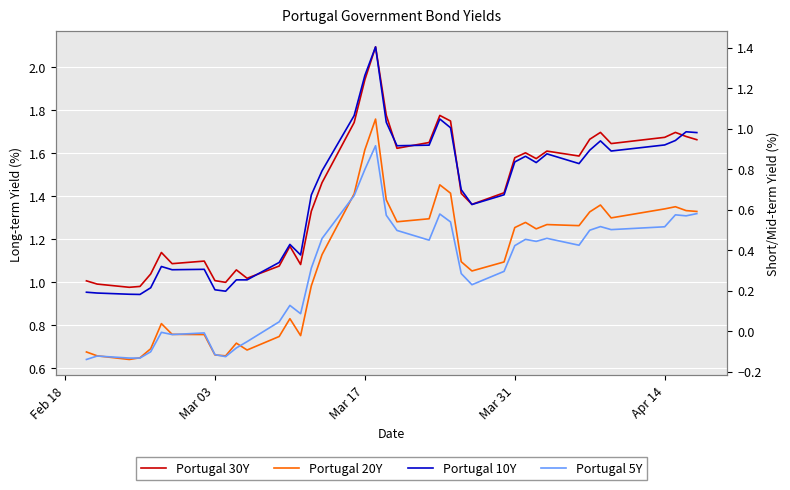

How many values in the Portugal 5Y series are below 0?

12